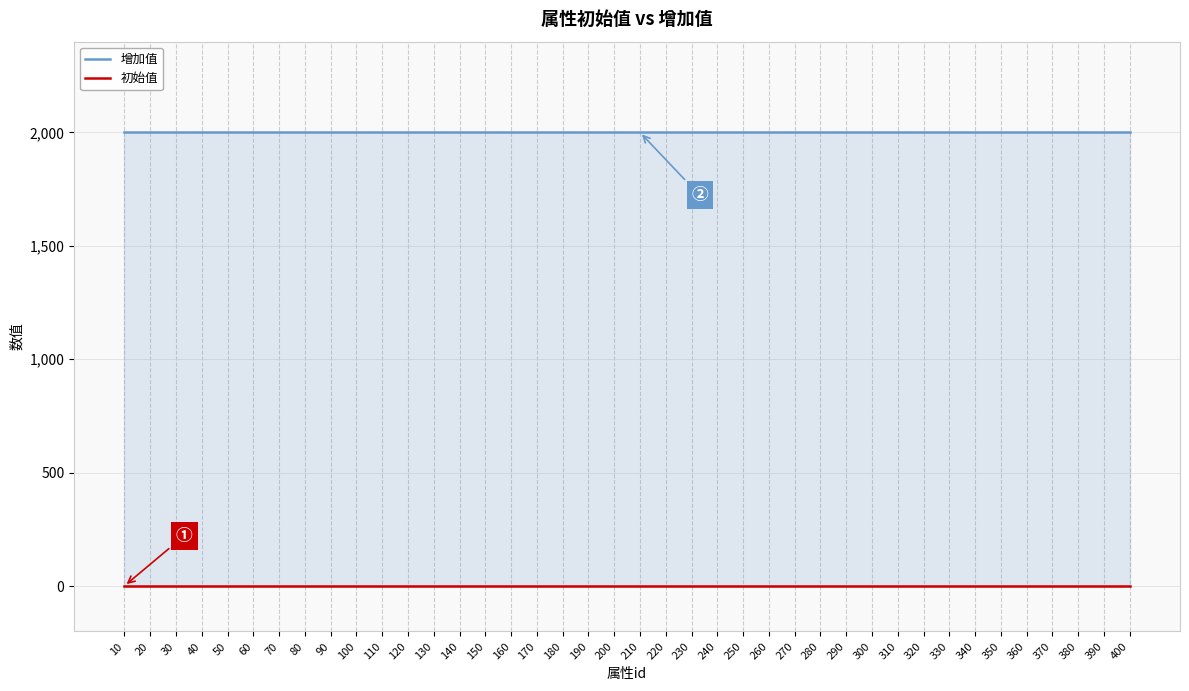

At how many categories does at least one series exceed 1075?

40